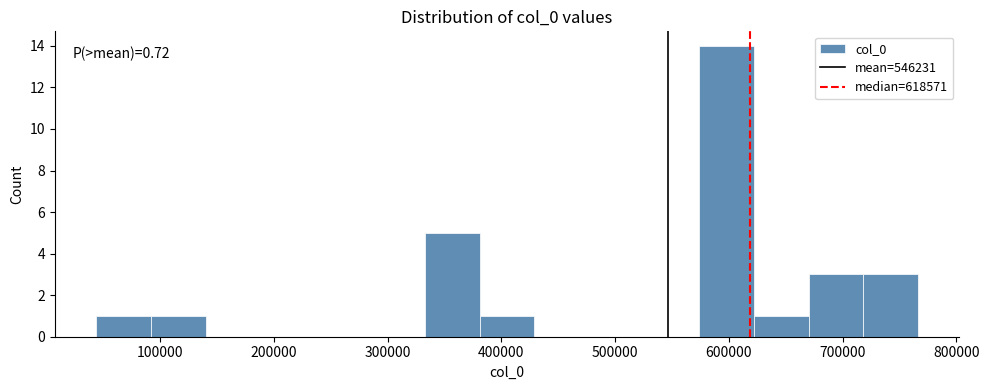

Over which range of the x-axis is the bar tallest?

570000 to 620000